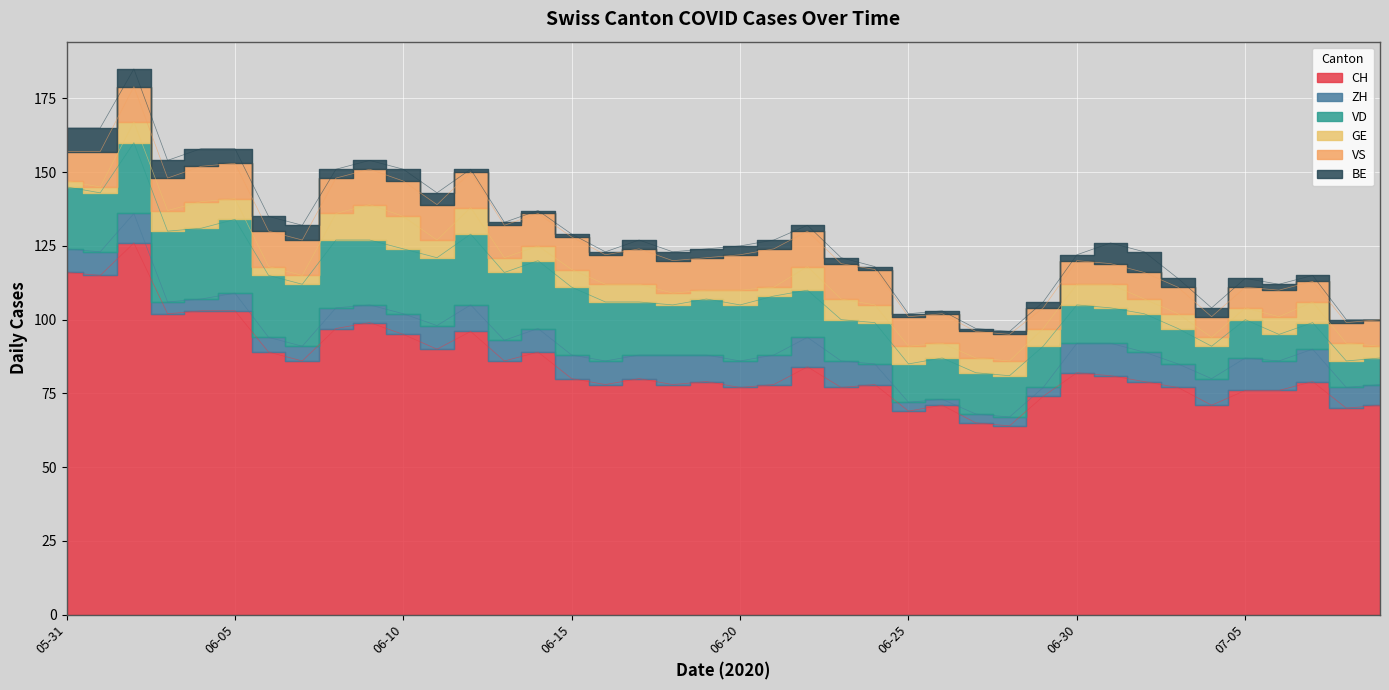

The value of BE at 2020-06-06 is 3. True or false?

False